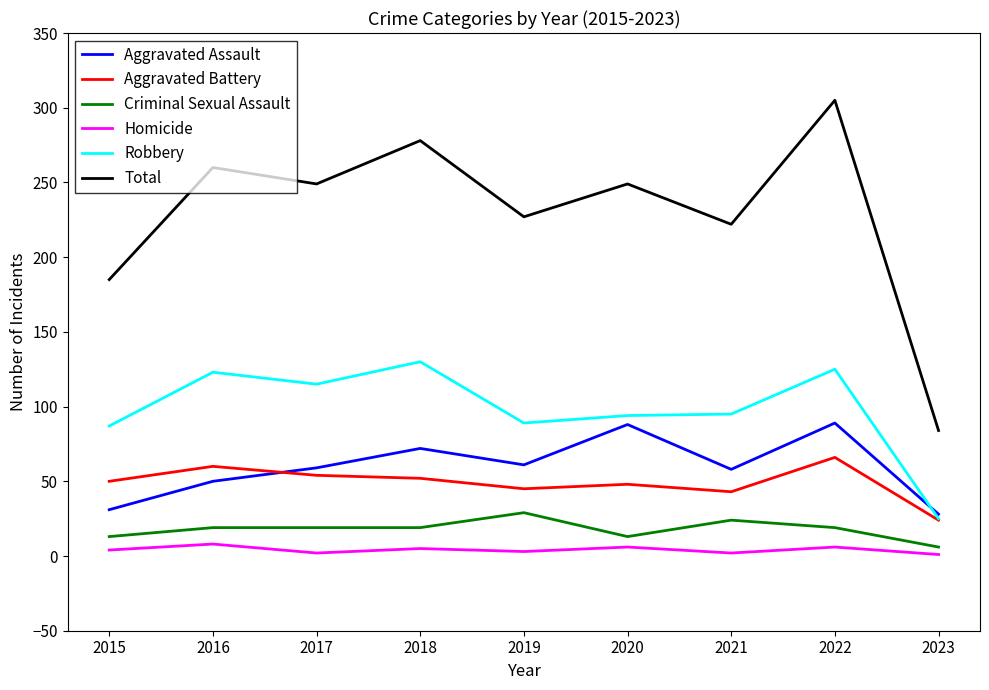

Is this an area chart (filled region under the line)?

No